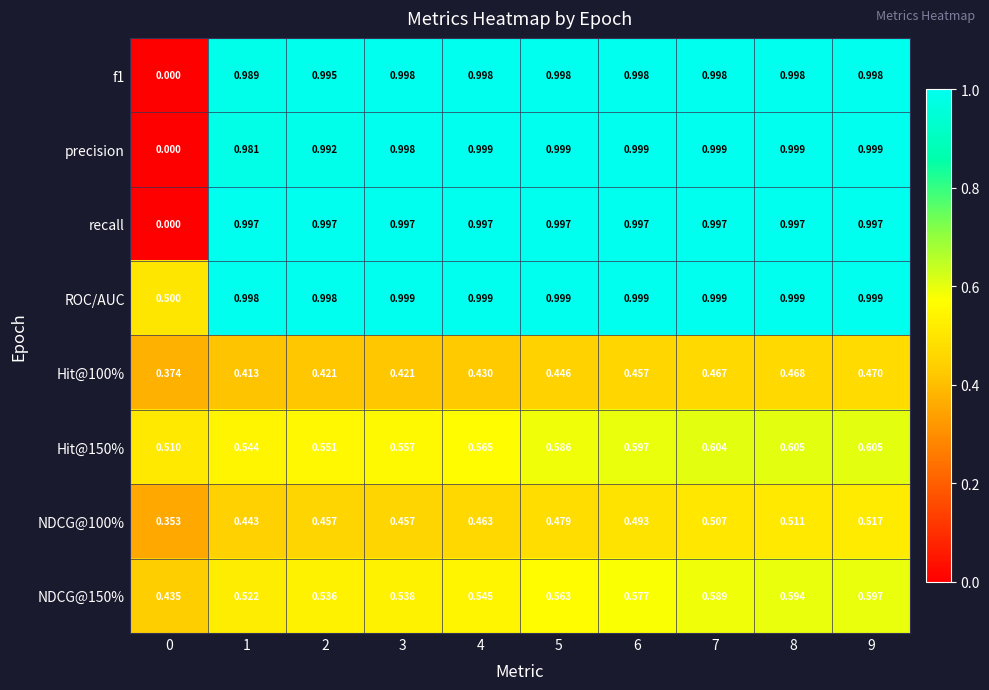

Which series has the largest total across all categories?

ROC/AUC